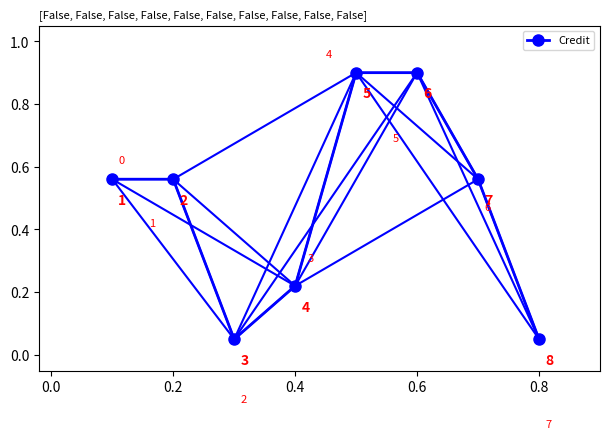

What is the value of the 5th point from the left?

0.9